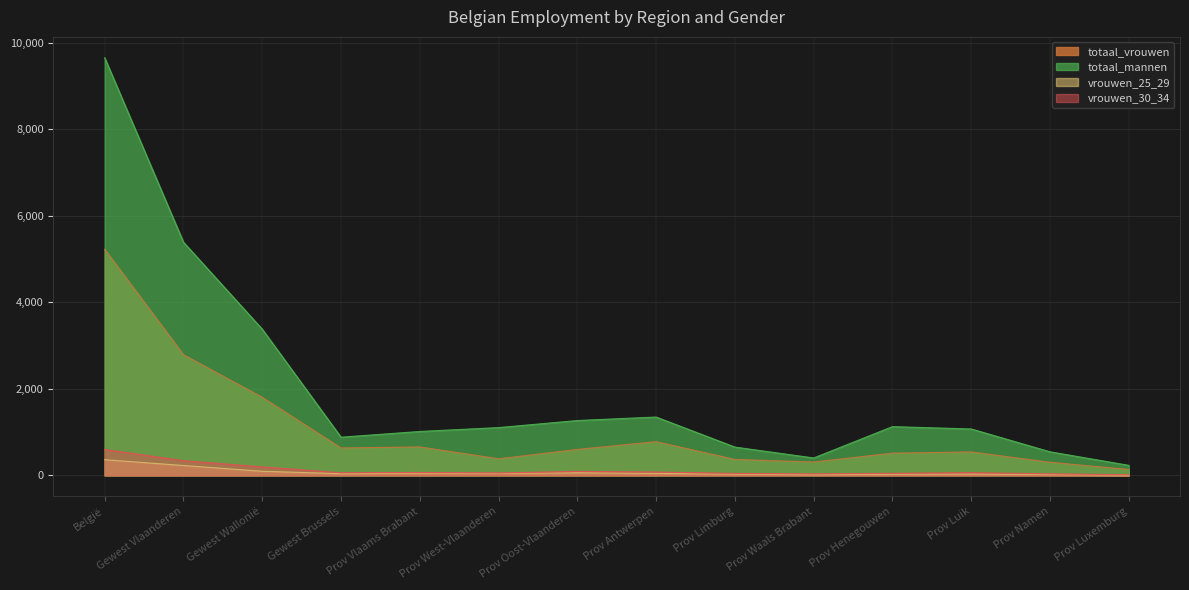

Rank the series at Gewest Wallonië from highest to lowest value.

totaal_mannen, totaal_vrouwen, vrouwen_30_34, vrouwen_25_29